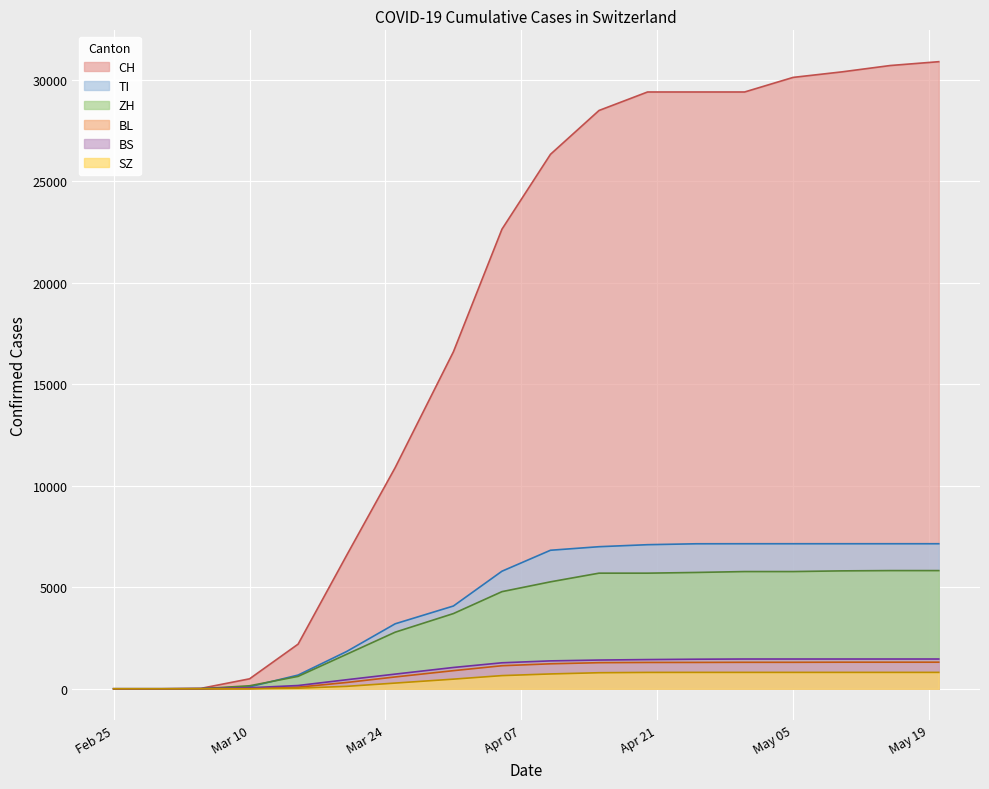

What is the highest value of the BS series?

1467